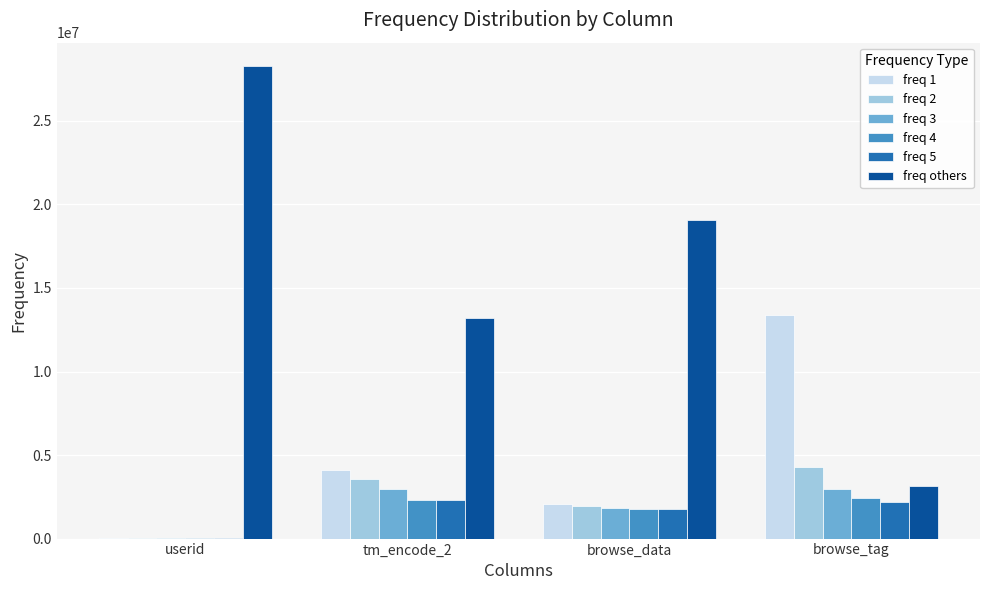

Is it true that freq 4 equals 1777994 at browse_data?

True